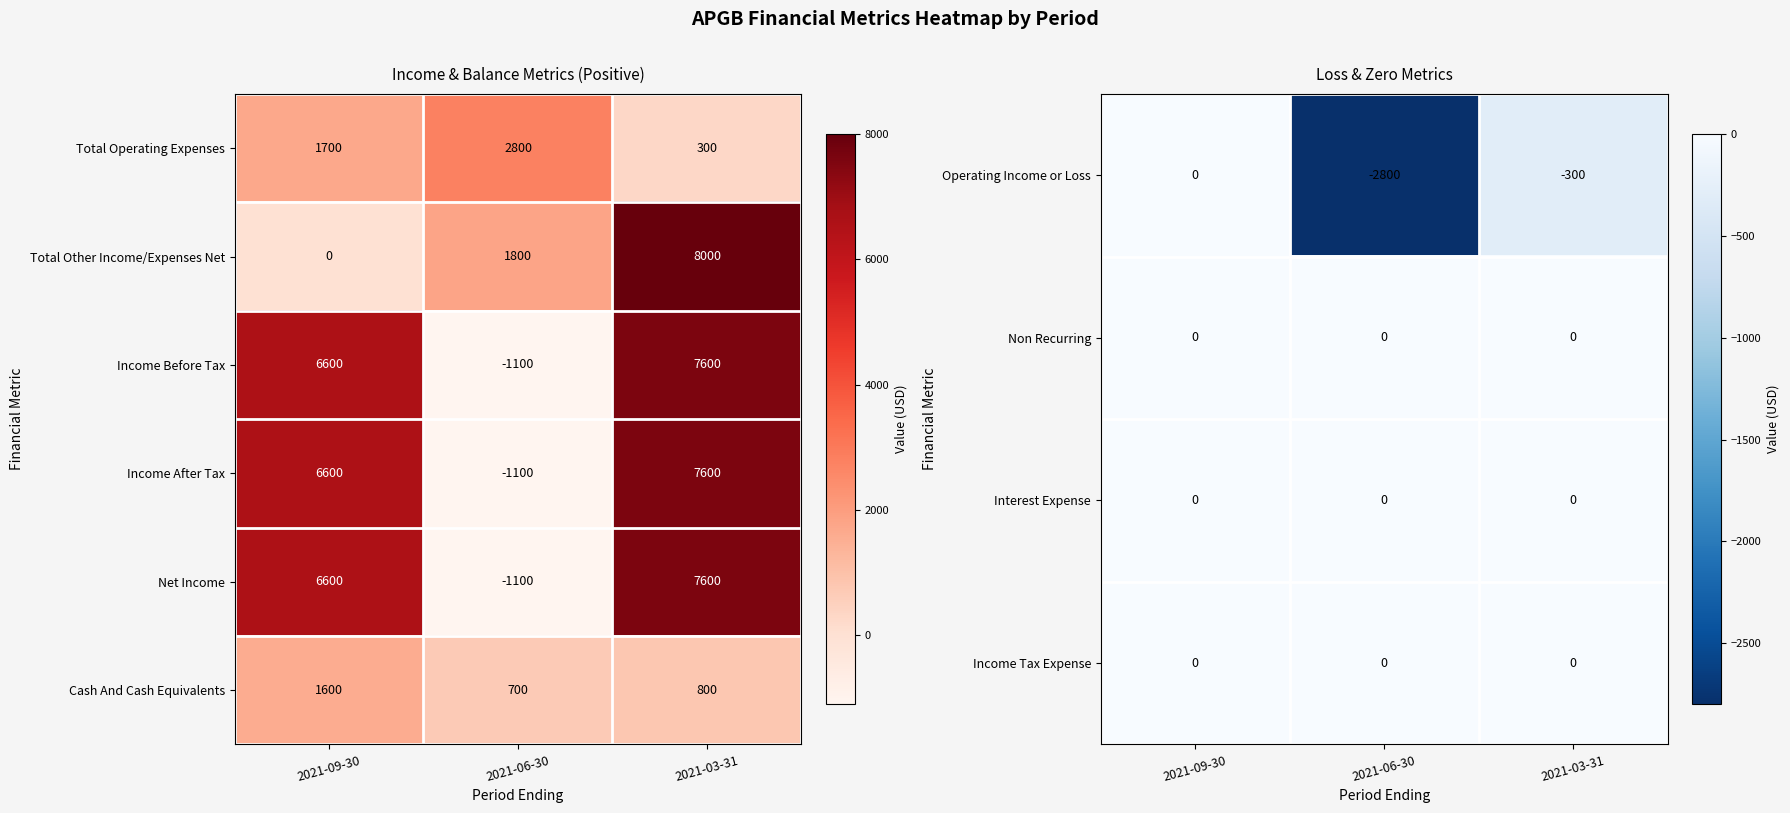

Count the number of data series in this chart.

6